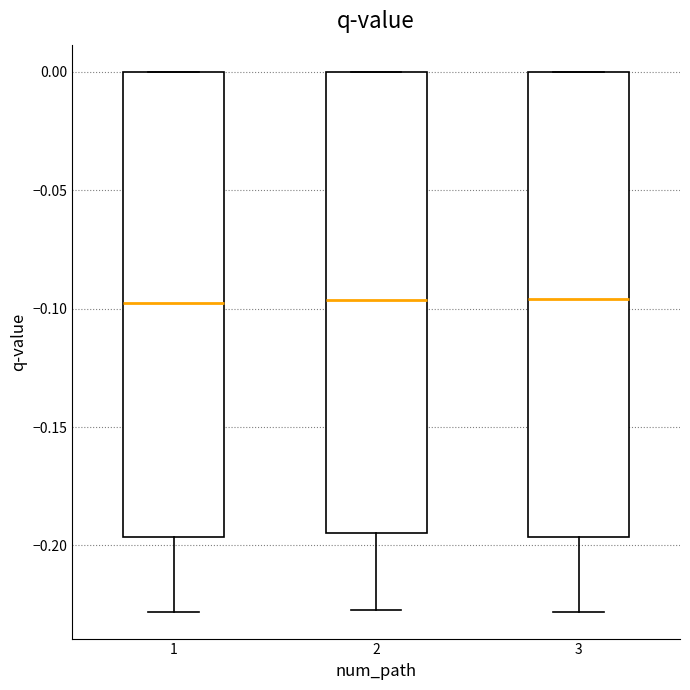

Where does the lower whisker of the box at x = 3 end on the y-axis? The values are not printed on the chart, so give them approximately, as read against the axis.

-0.230